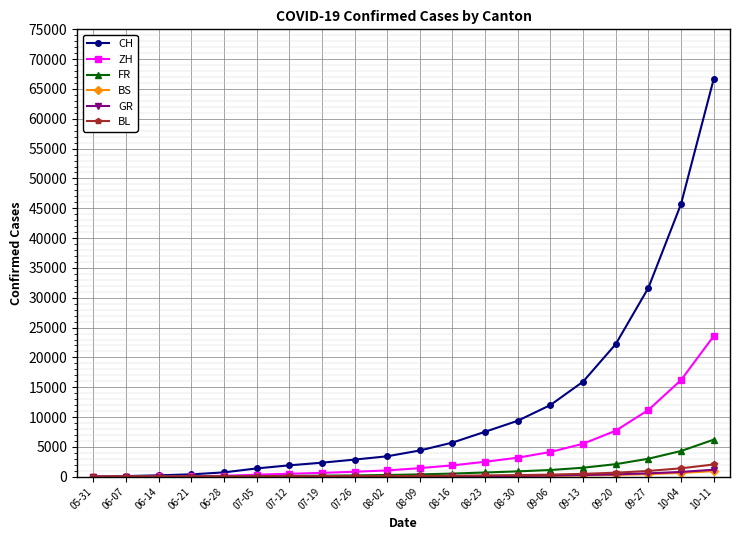

What is the sum of all FR values?

21812